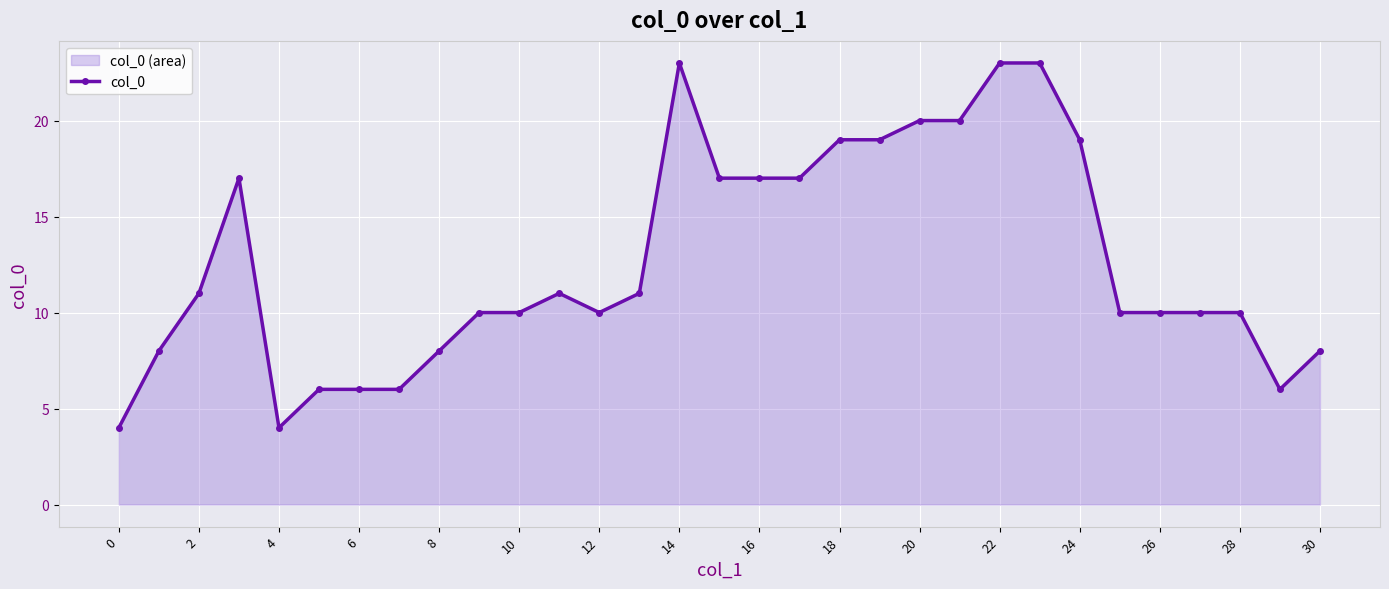

What is the change in value from 16 to 24?

+2